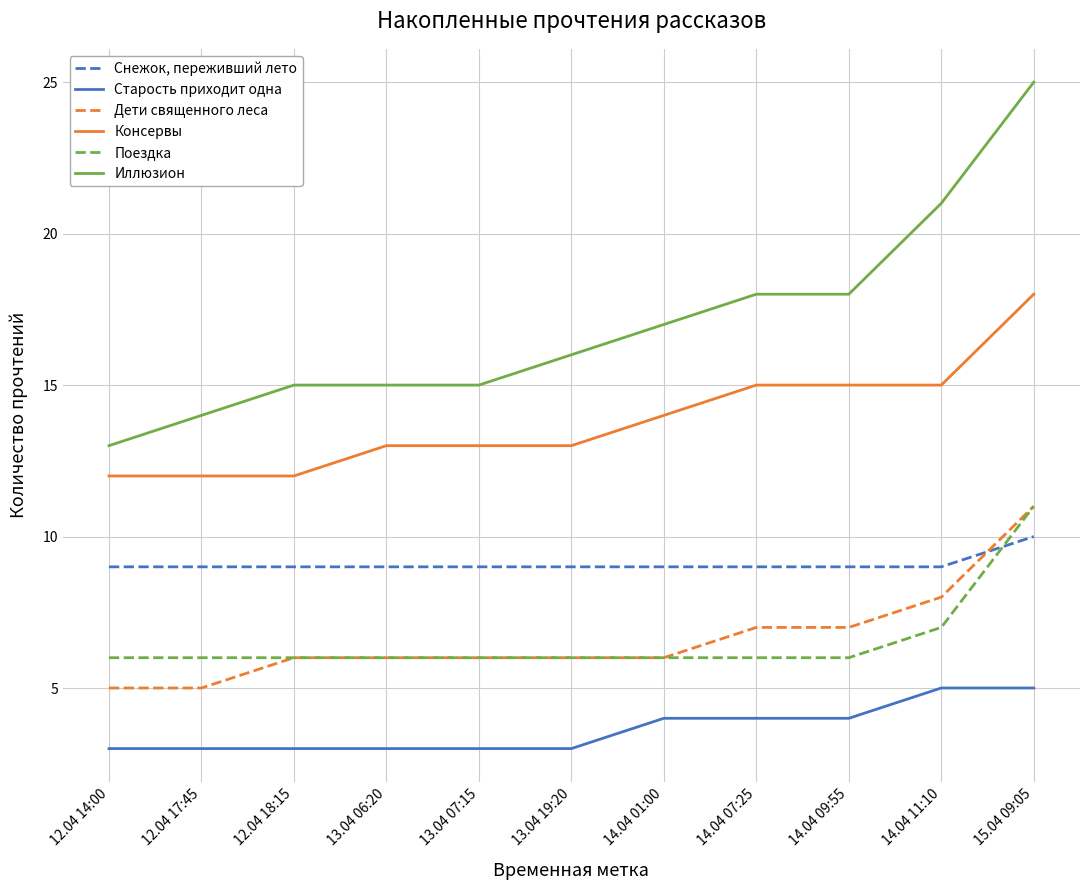

Which series has the widest spread of values?

Иллюзион